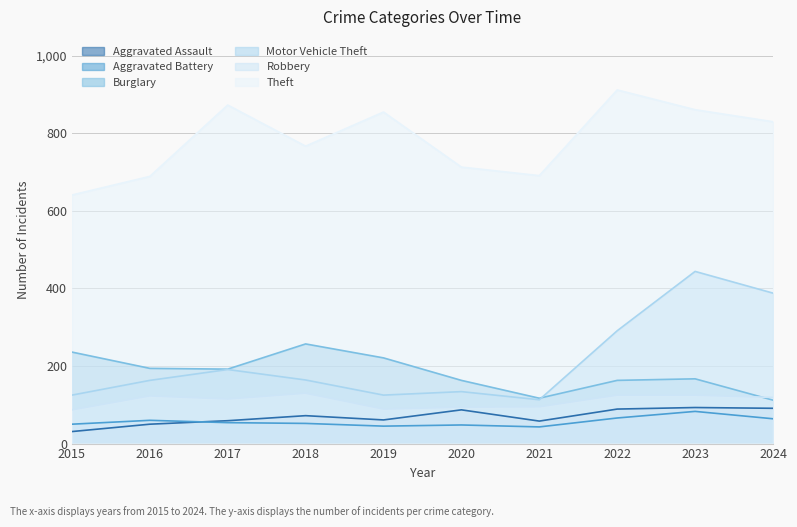

What are all the series names shown in the legend?

Aggravated Assault, Aggravated Battery, Burglary, Motor Vehicle Theft, Robbery, Theft